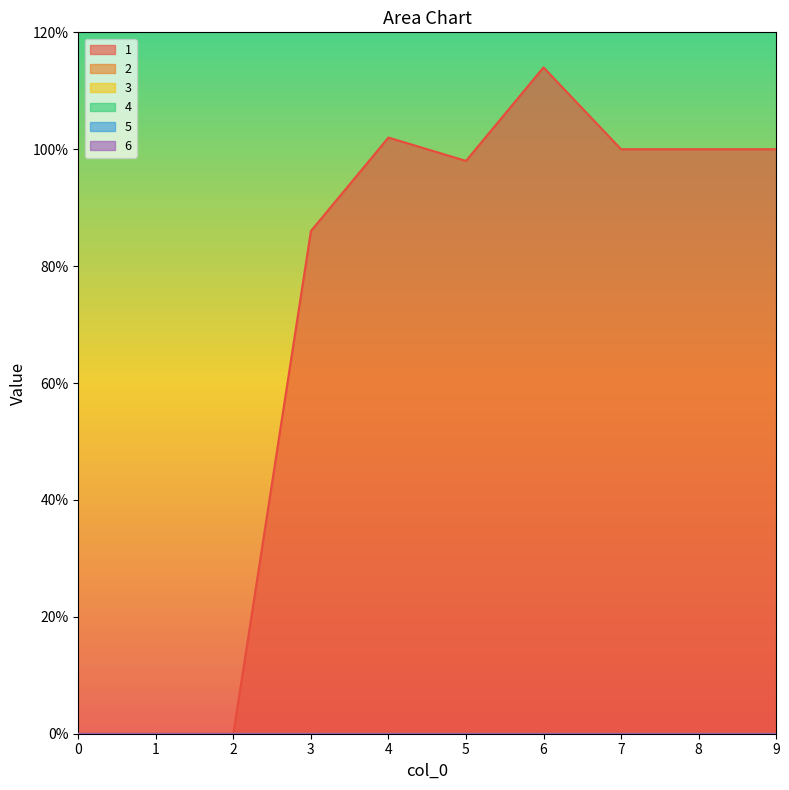

At which category is the sum across all series the highest?

6